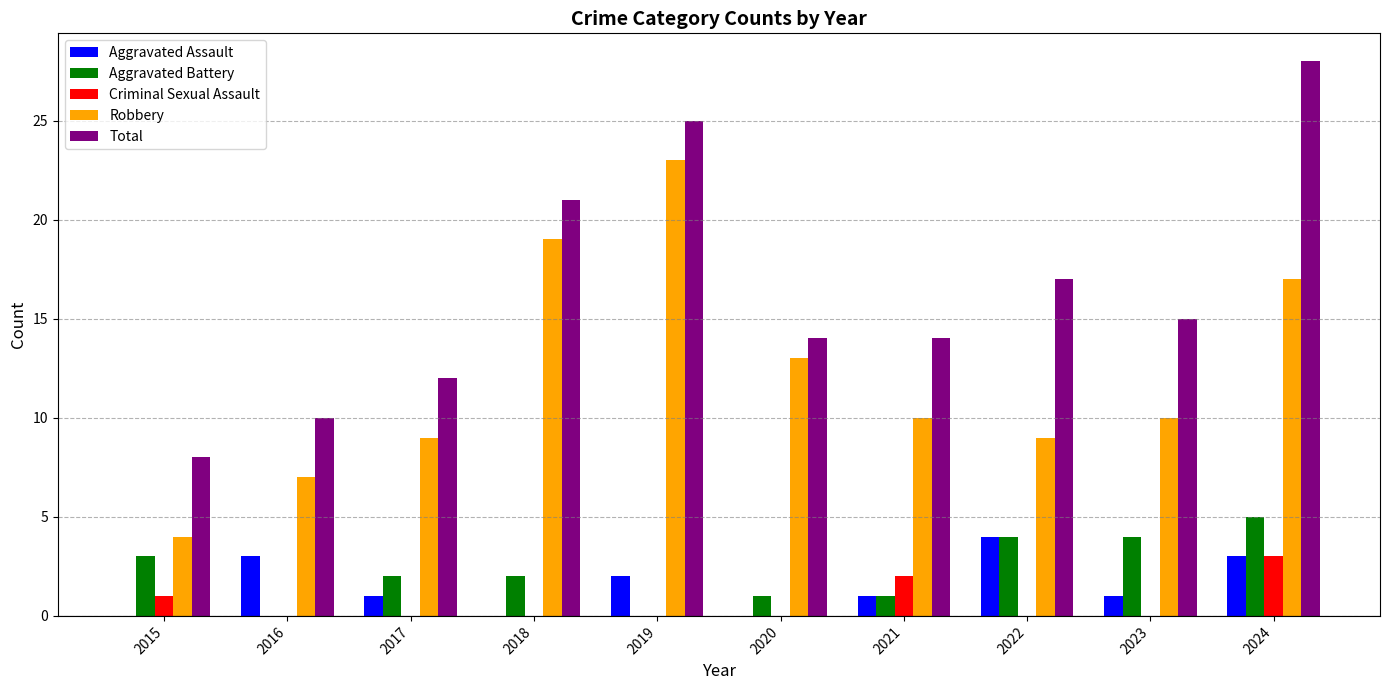

Count the Aggravated Battery values in the range 1 to 4.

7